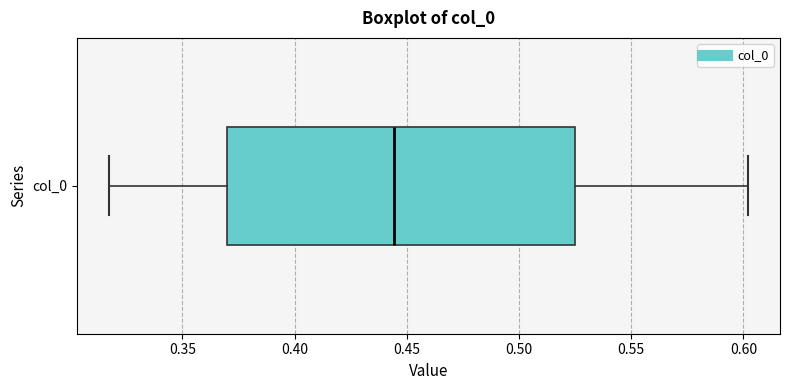

Read this box plot against the x-axis: the position of the median line, the range covered by the box, and the ends of both whiskers. The values are not printed on the chart, so give them approximately, as read against the axis.

median 0.445, box 0.370 to 0.525, whiskers 0.315 to 0.600